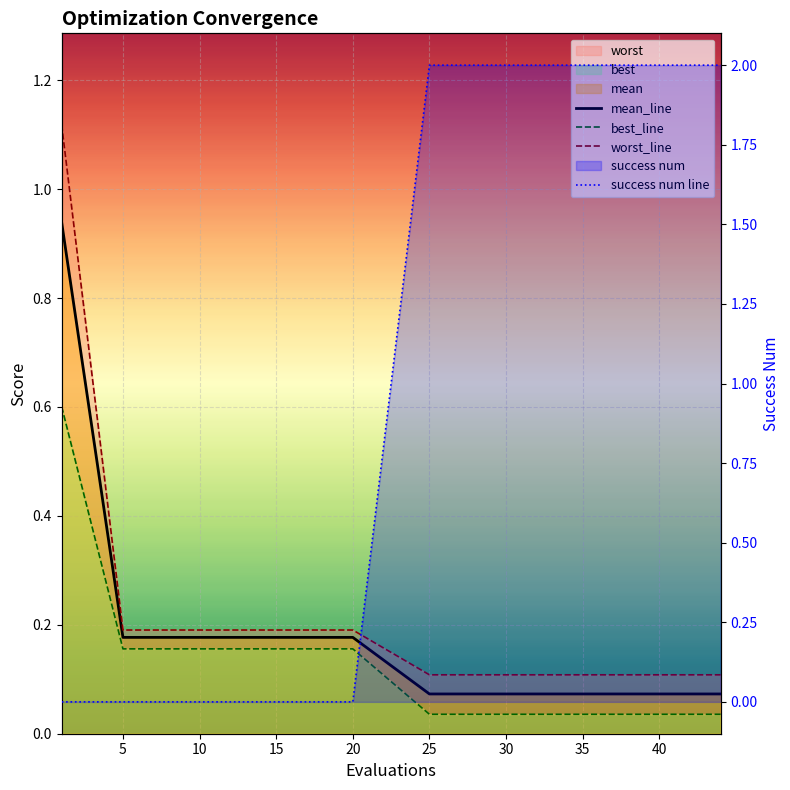

What is the value of the mean_line point at the 12th from the left?

0.1